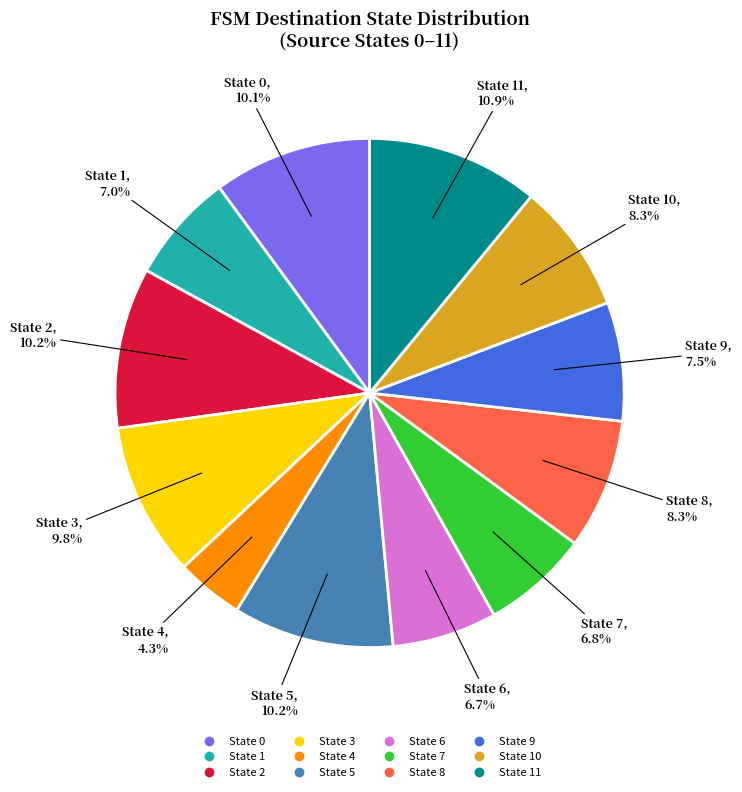

To the nearest percent, what is the difference between the largest and smallest slice percentages?

7%